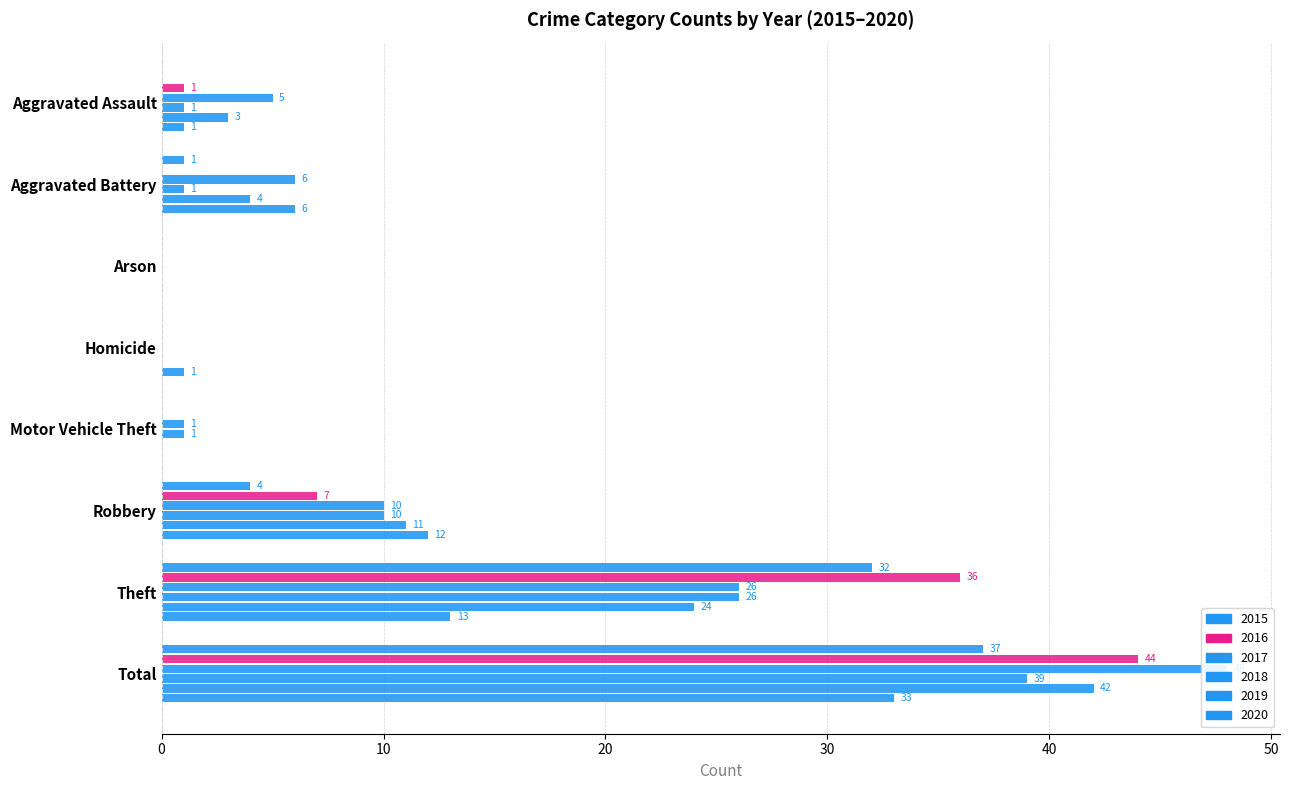

What is the difference between the second highest and second lowest values in the 2020 series?

13